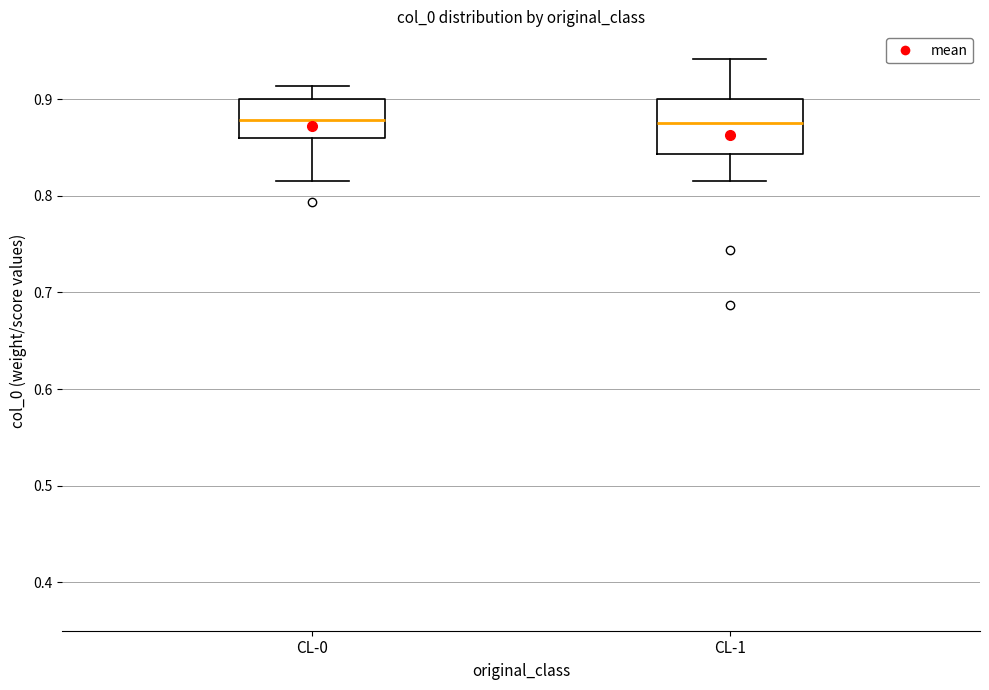

Which box is the tallest, from its lower edge to its upper edge?

CL-1